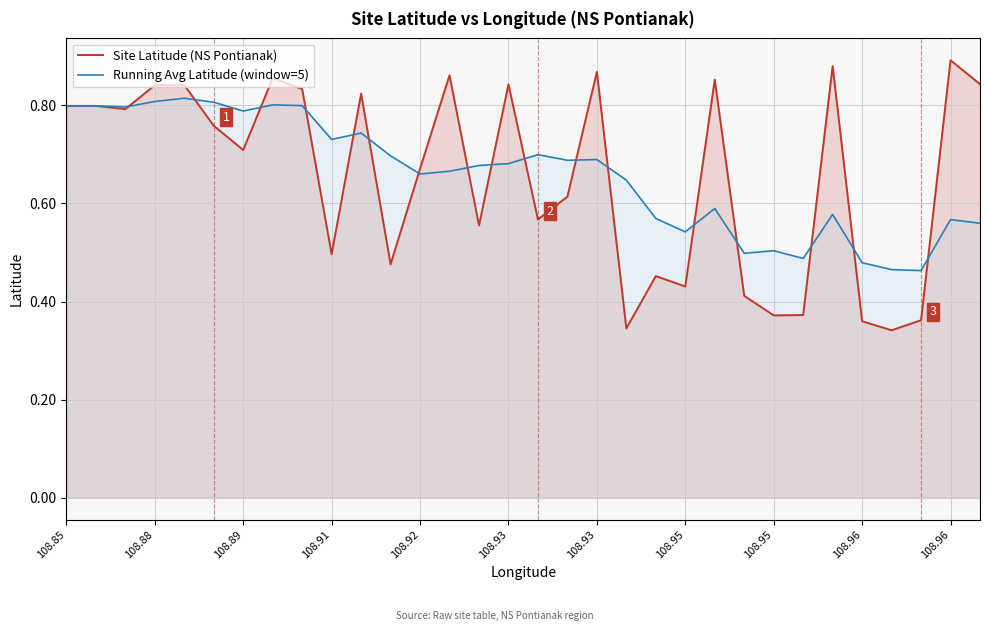

The value of Site Latitude (NS Pontianak) at 108.91 is 0.3. True or false?

False